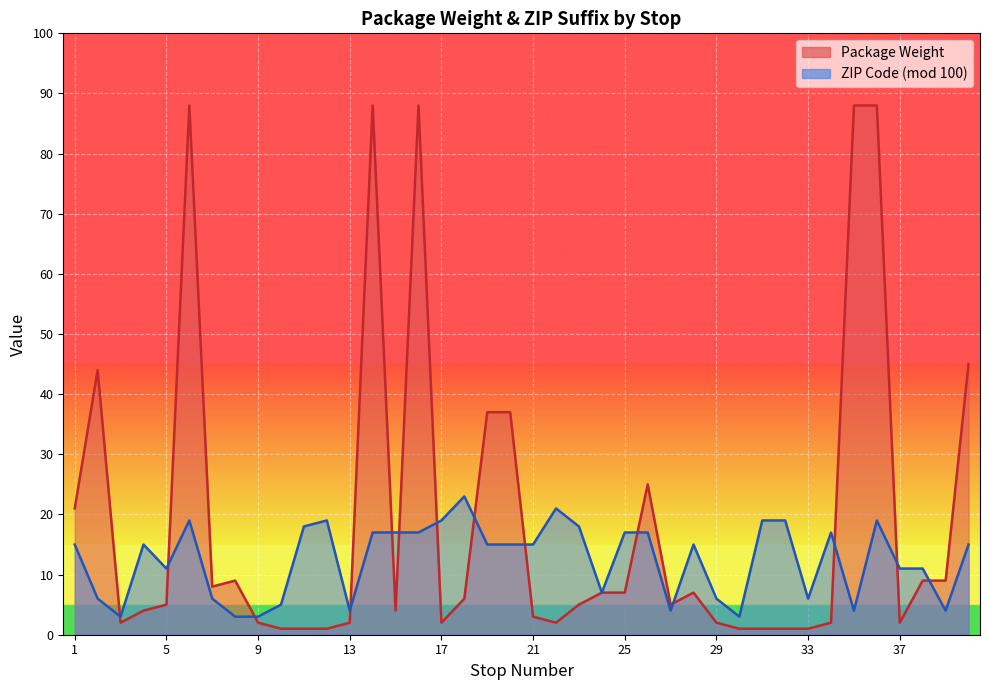

Reading left to right, list all the values displayed in this chart.

Package Weight: 1=21	2=44	3=2	4=4	5=5	6=88	7=8	8=9	9=2	10=1	11=1	12=1	13=2	14=88	15=4	16=88	17=2	18=6	19=37	20=37	21=3	22=2	23=5	24=7	25=7	26=25	27=5	28=7	29=2	30=1	31=1	32=1	33=1	34=2	35=88	36=88	37=2	38=9	39=9	40=45
ZIP Code (mod 100): 1=15	2=6	3=3	4=15	5=11	6=19	7=6	8=3	9=3	10=5	11=18	12=19	13=4	14=17	15=17	16=17	17=19	18=23	19=15	20=15	21=15	22=21	23=18	24=7	25=17	26=17	27=4	28=15	29=6	30=3	31=19	32=19	33=6	34=17	35=4	36=19	37=11	38=11	39=4	40=15